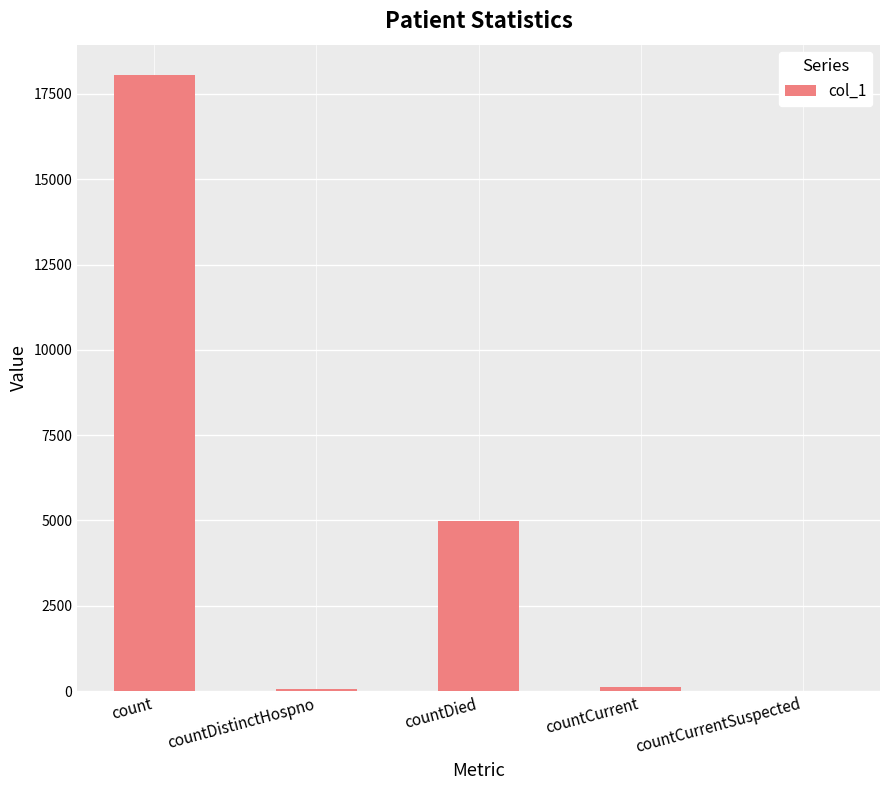

What is the average value?

4637